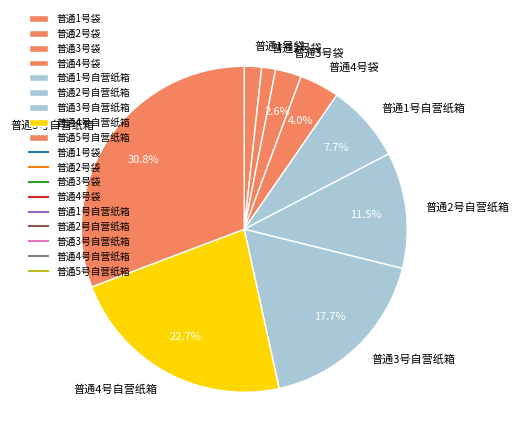

Combined, do 普通4号袋 and 普通5号自营纸箱 account for over 50%?

No